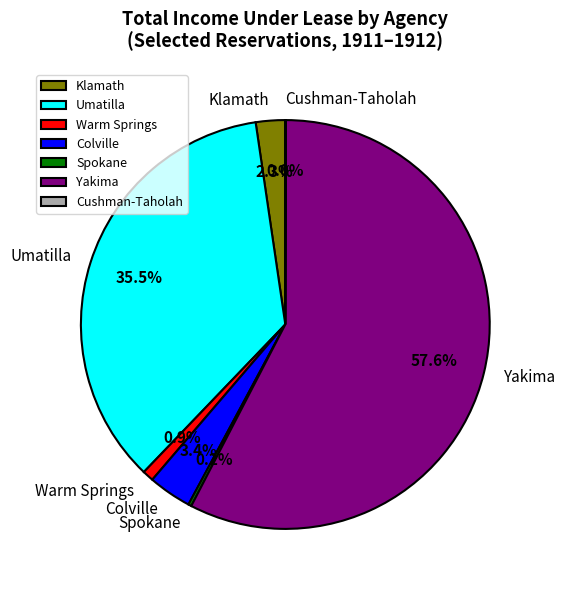

Which category has the biggest portion of the pie?

Yakima